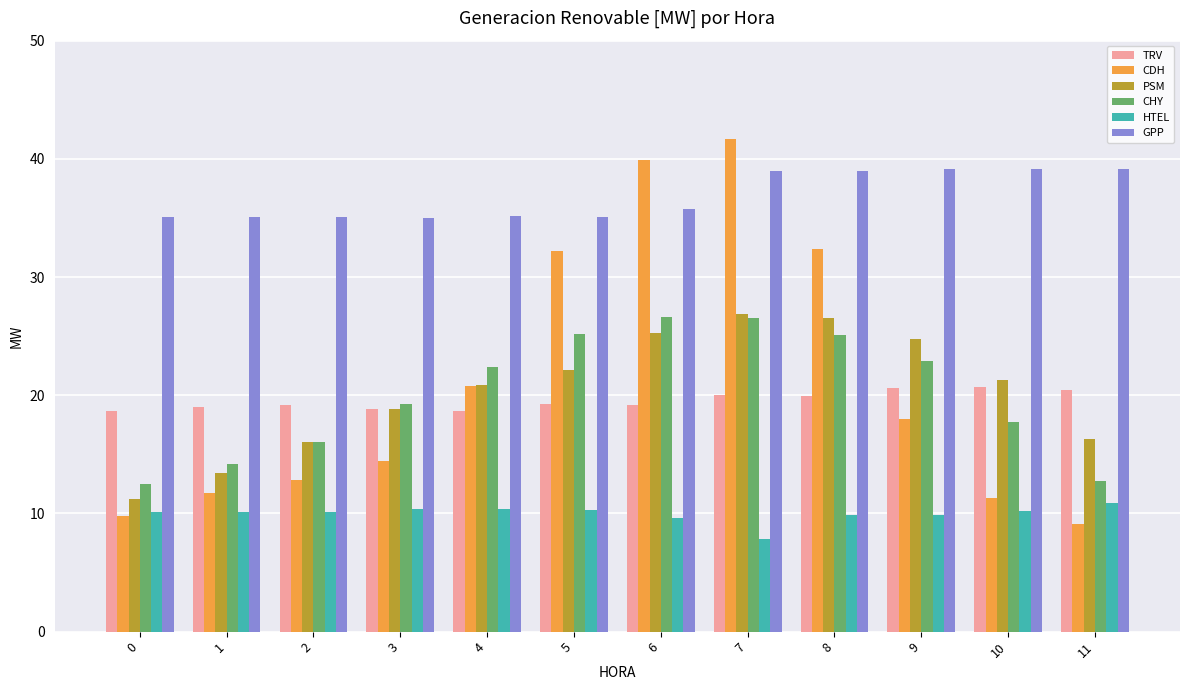

True or false: CDH has a value of 21.2 at 3.

False